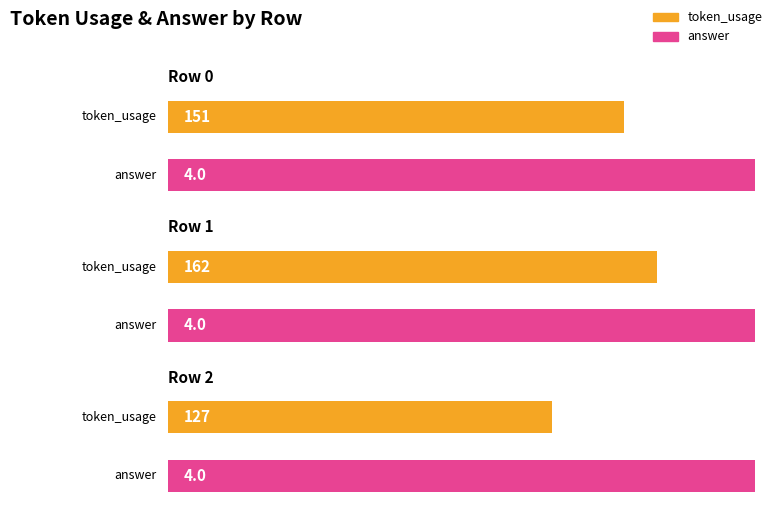

Reading left to right, what are all the values shown in this chart?

token_usage: 151	162	127
answer: 4	4	4